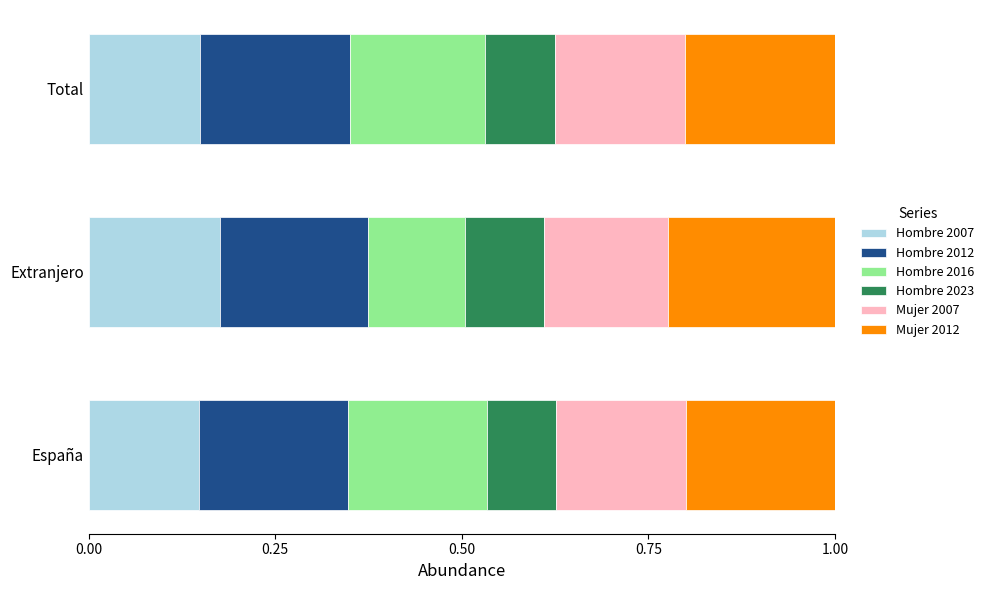

What is the sum of all Hombre 2007 values?

0.5